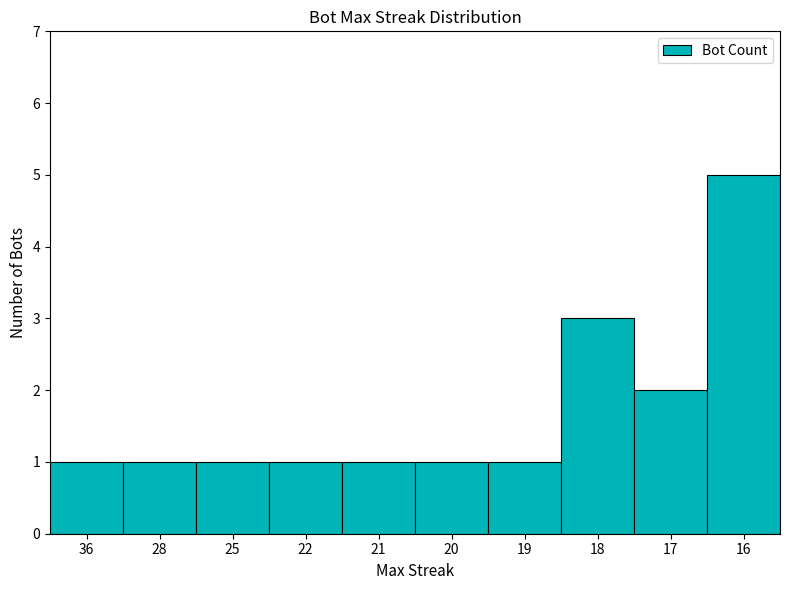

True or false: the data shows 5 at 16.

True